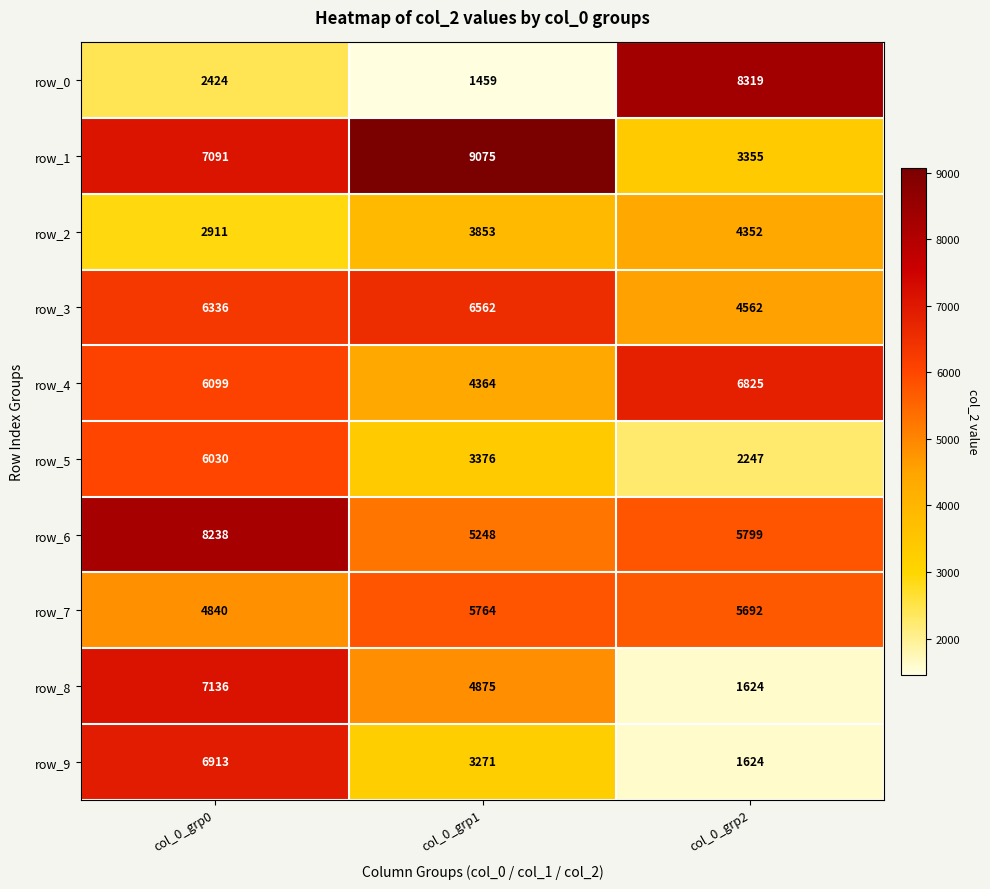

What is the greatest value displayed?

9075